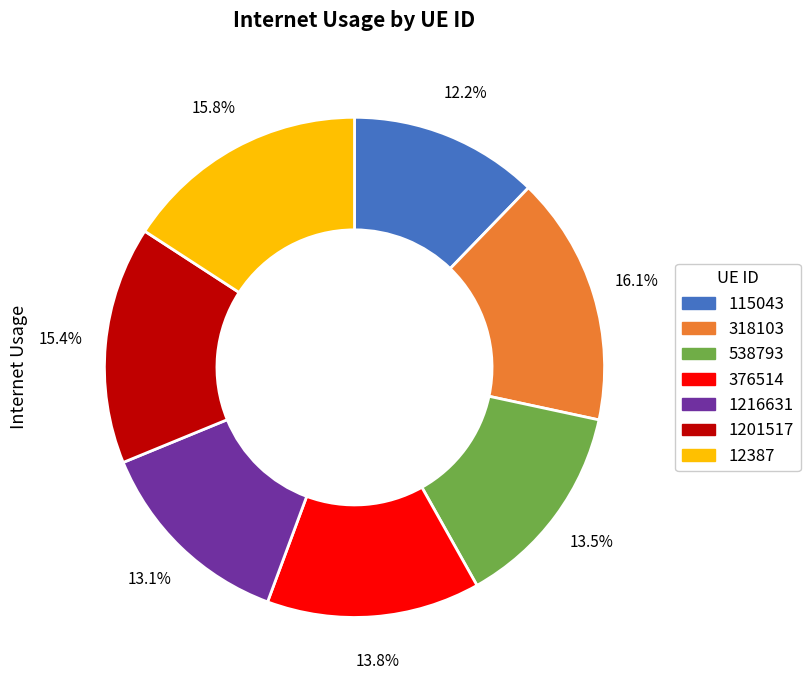

What is the smallest slice in the pie chart?

115043